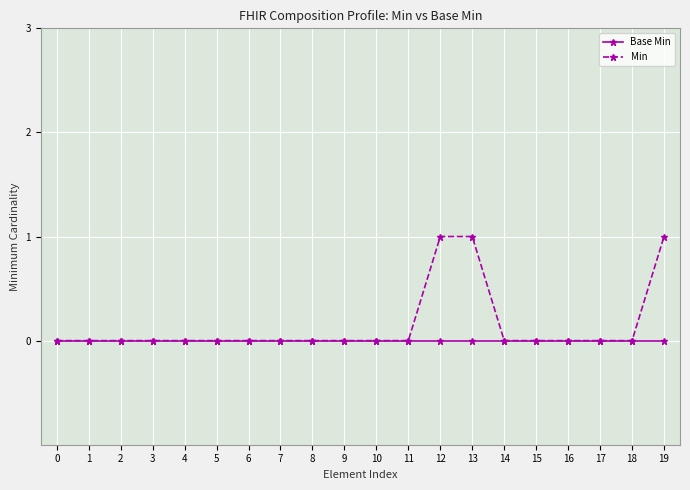

Reading left to right, what are all the values shown in this chart?

Base Min: 0=0	1=0	2=0	3=0	4=0	5=0	6=0	7=0	8=0	9=0	10=0	11=0	12=0	13=0	14=0	15=0	16=0	17=0	18=0	19=0
Min: 0=0	1=0	2=0	3=0	4=0	5=0	6=0	7=0	8=0	9=0	10=0	11=0	12=1	13=1	14=0	15=0	16=0	17=0	18=0	19=1